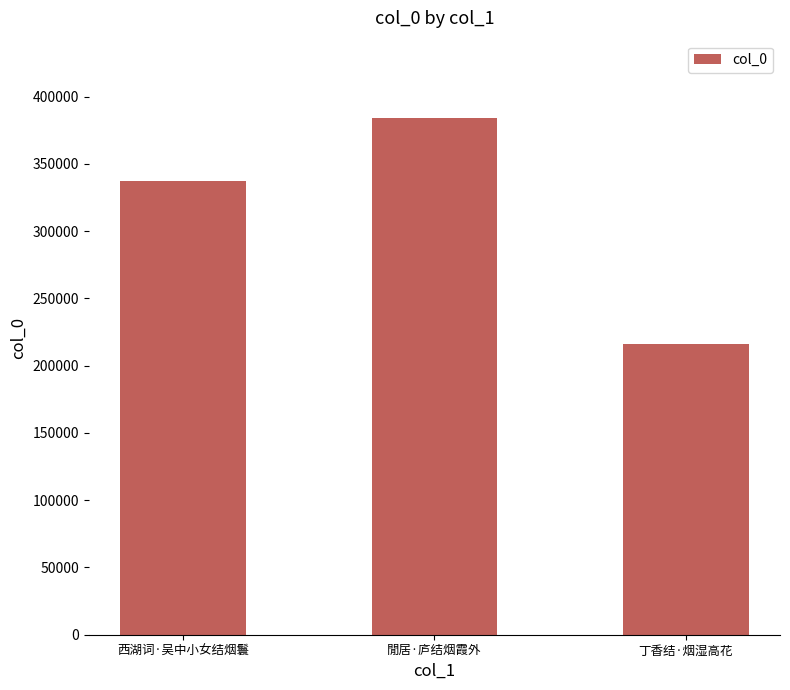

What value does the data have at 丁香结·烟湿高花, to the nearest 50?

216000